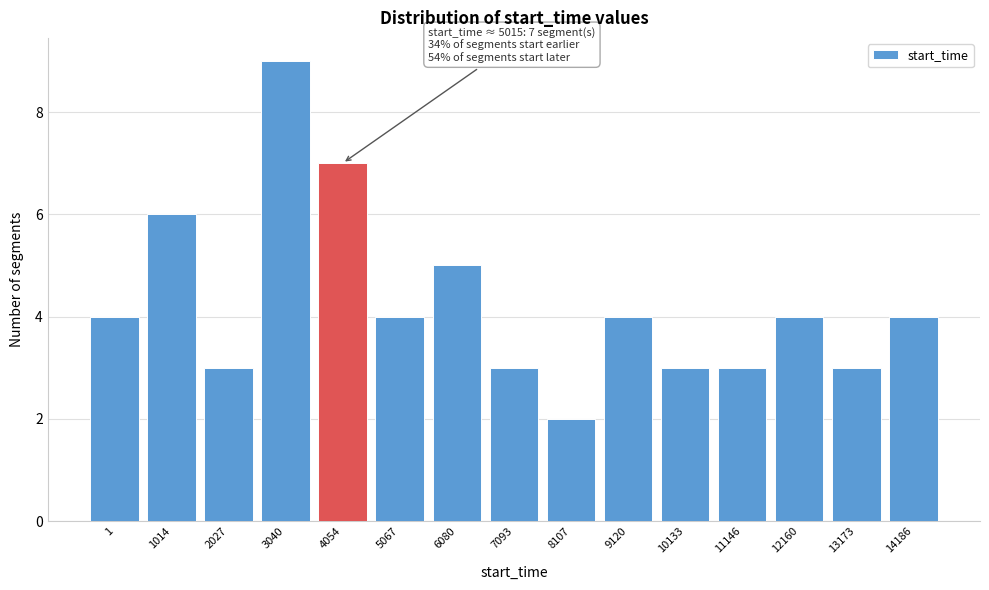

Reading right to left, list all the values displayed in this chart.

14186=4	13173=3	12160=4	11146=3	10133=3	9120=4	8107=2	7093=3	6080=5	5067=4	4054=7	3040=9	2027=3	1014=6	1=4